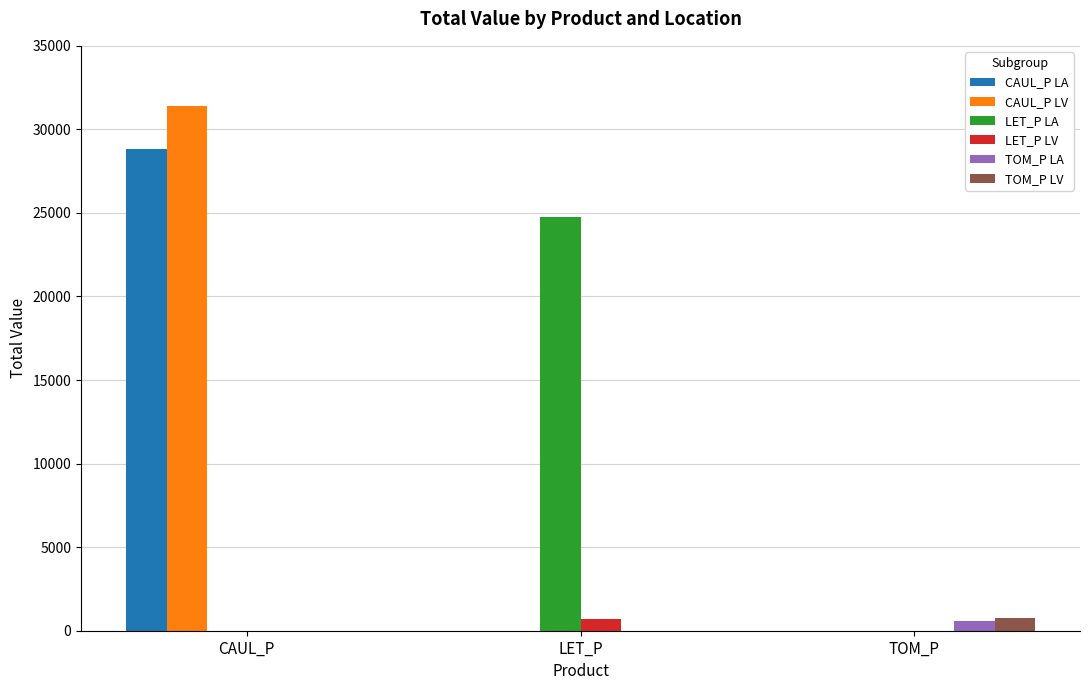

The value of CAUL_P LA at TOM_P is 0.0. True or false?

True